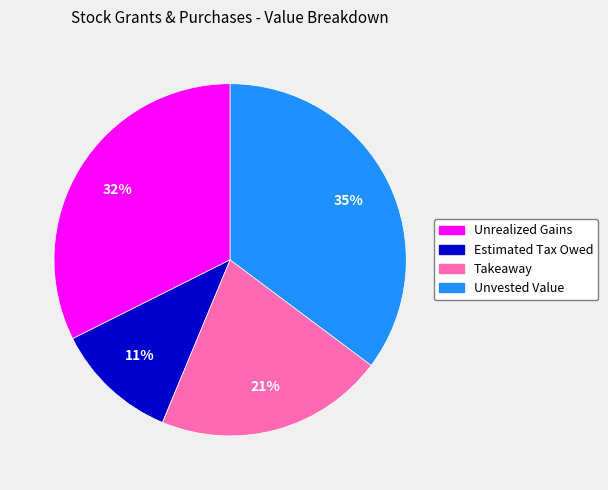

What percentage is the Unrealized Gains slice, to the nearest percent?

32%